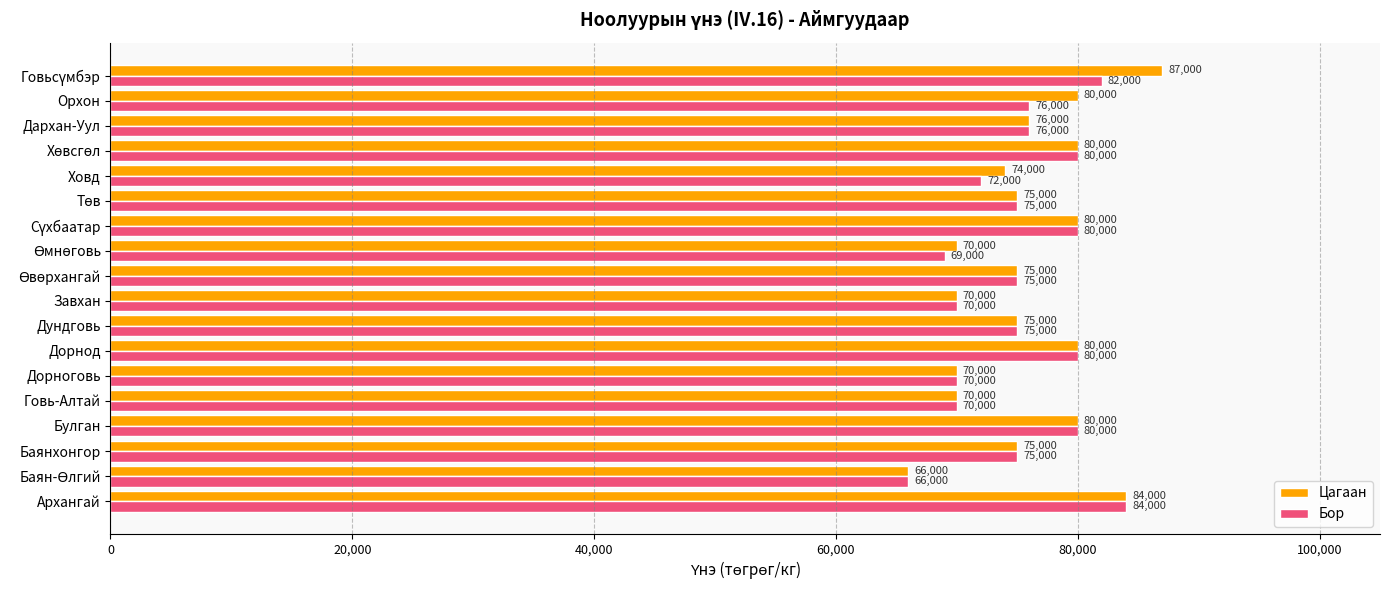

What is the total value across all series at Орхон?

156000